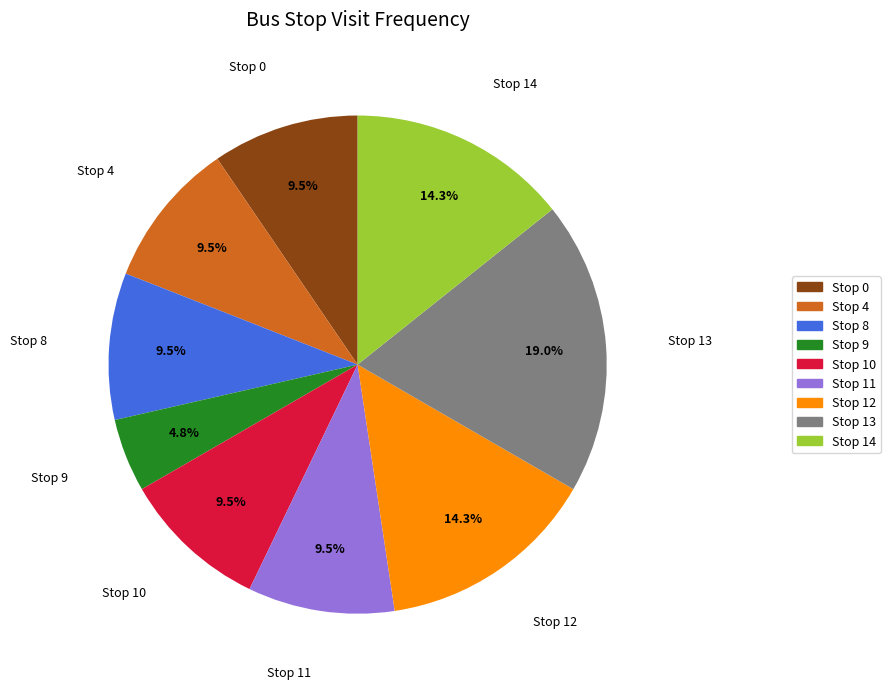

What is the largest slice in the pie chart?

Stop 13